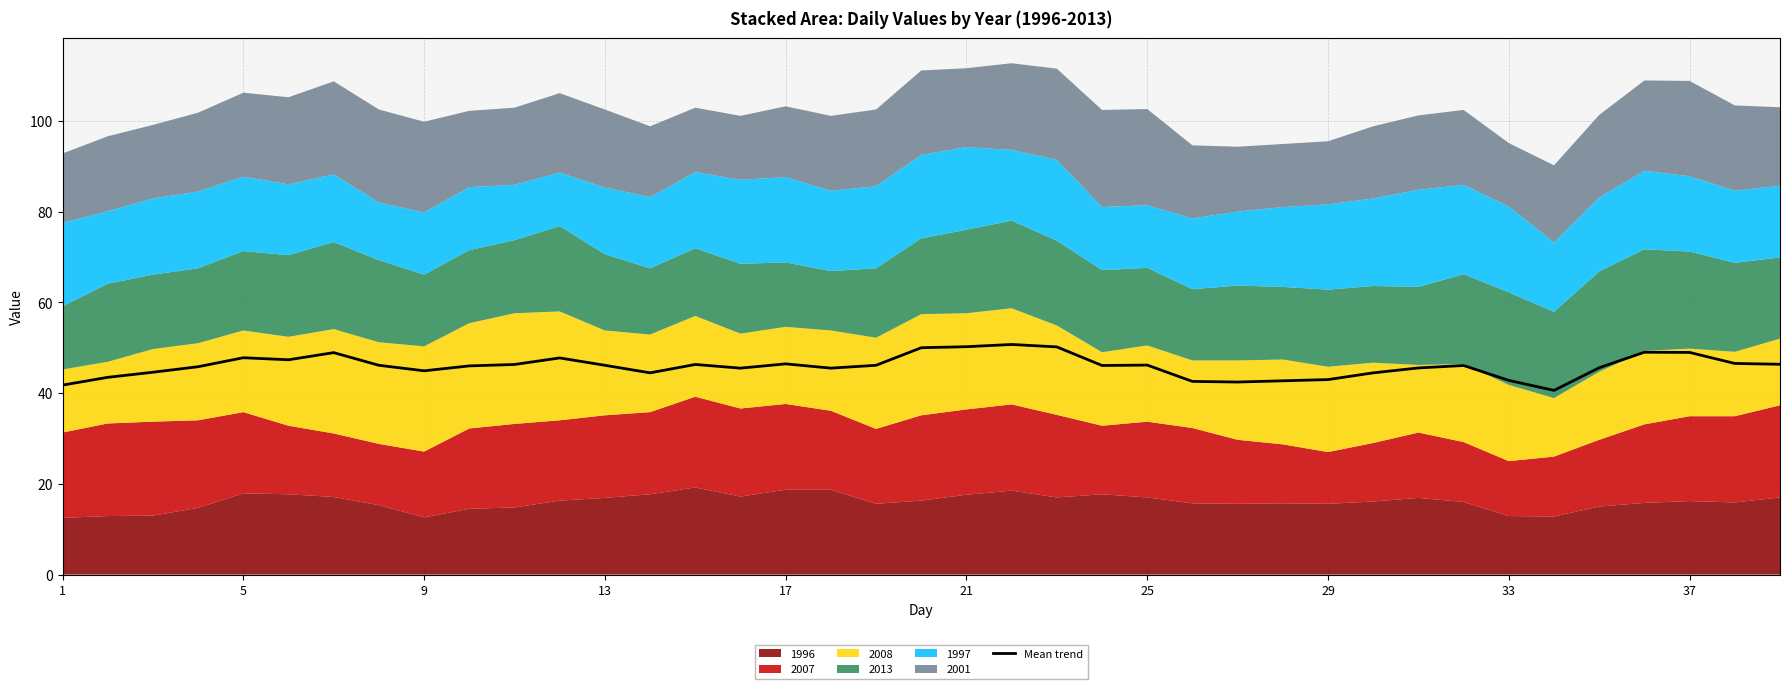

What is the maximum value shown in the chart?

50.7